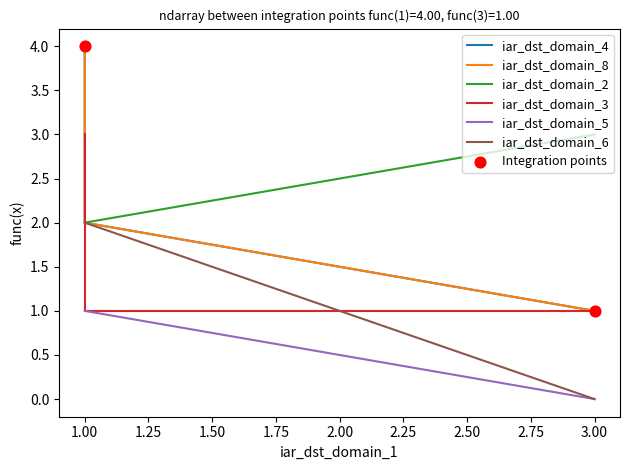

Which series has the largest total across all categories?

iar_dst_domain_4